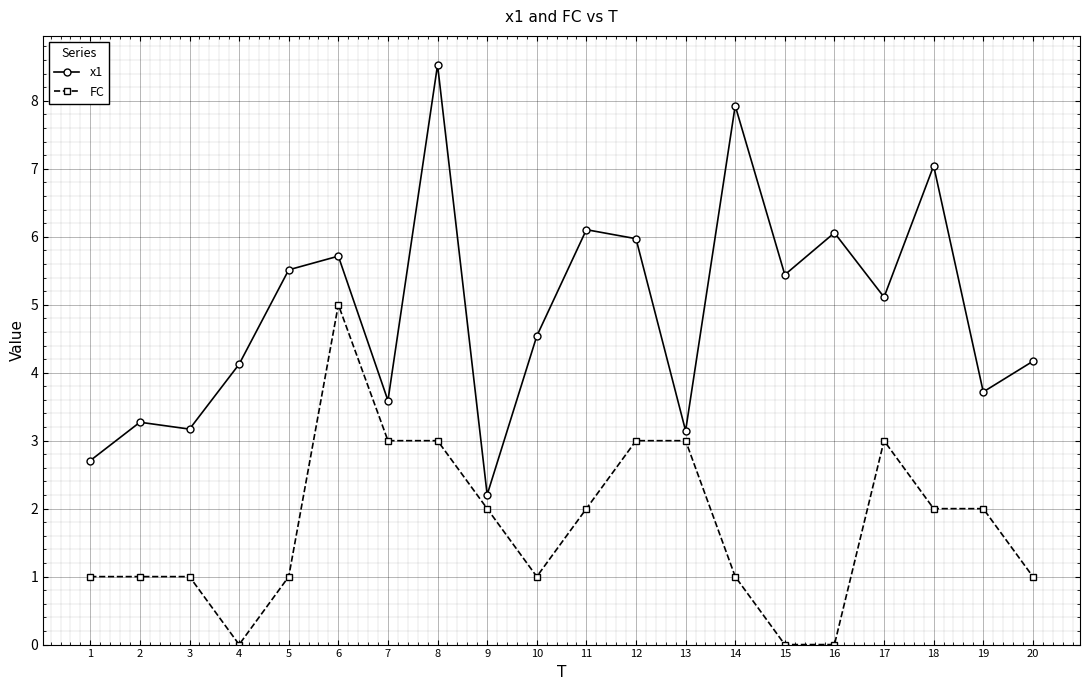

Does the chart display data point markers on the line(s)?

Yes